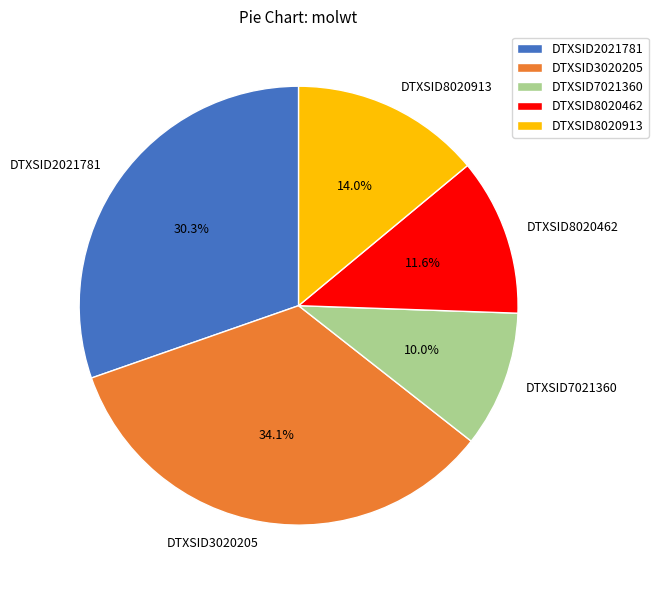

Rank the categories by value from highest to lowest.

DTXSID3020205, DTXSID2021781, DTXSID8020913, DTXSID8020462, DTXSID7021360